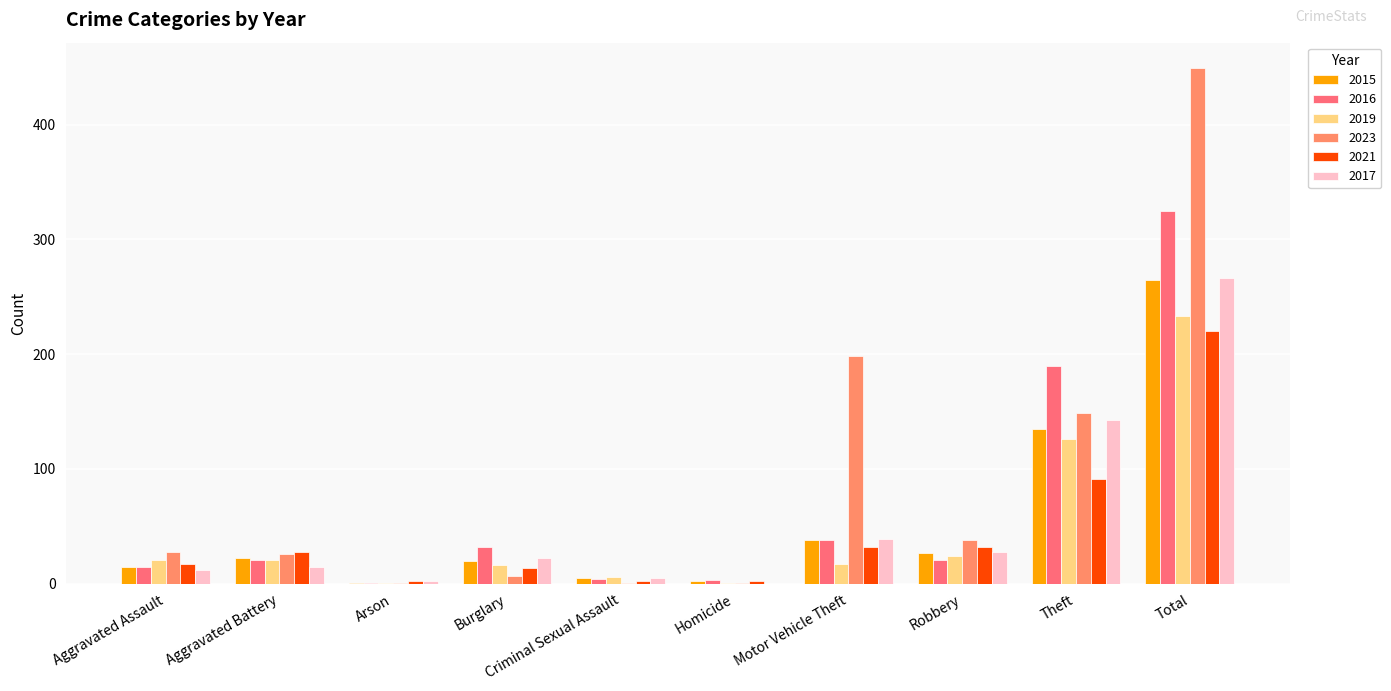

What position from the left is Aggravated Assault?

1